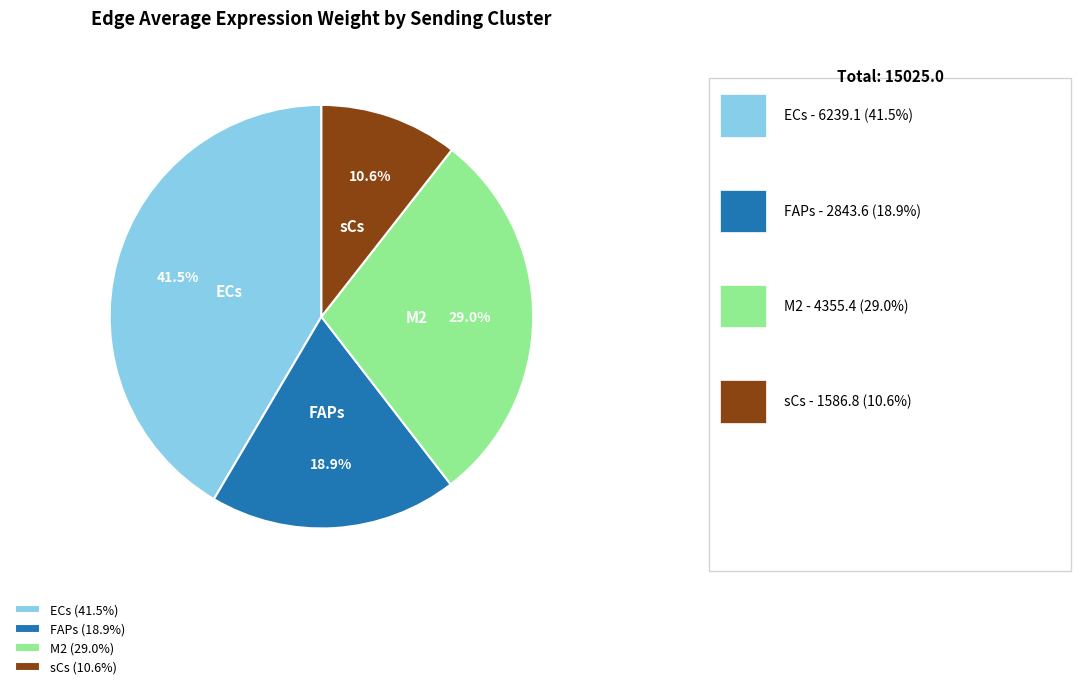

Count the number of slices in the pie.

4